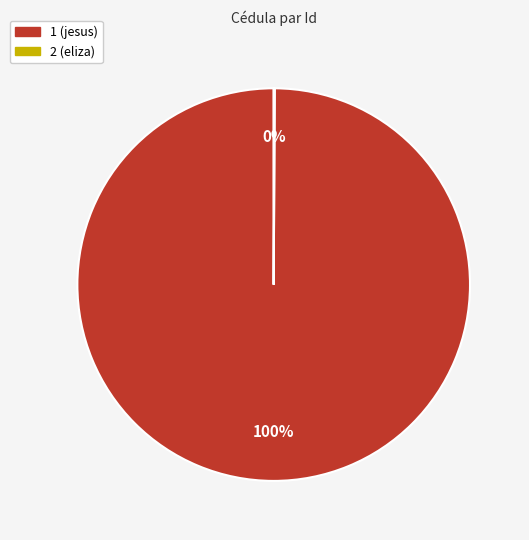

To the nearest percent, what is the difference between the largest and smallest slice percentages?

100%